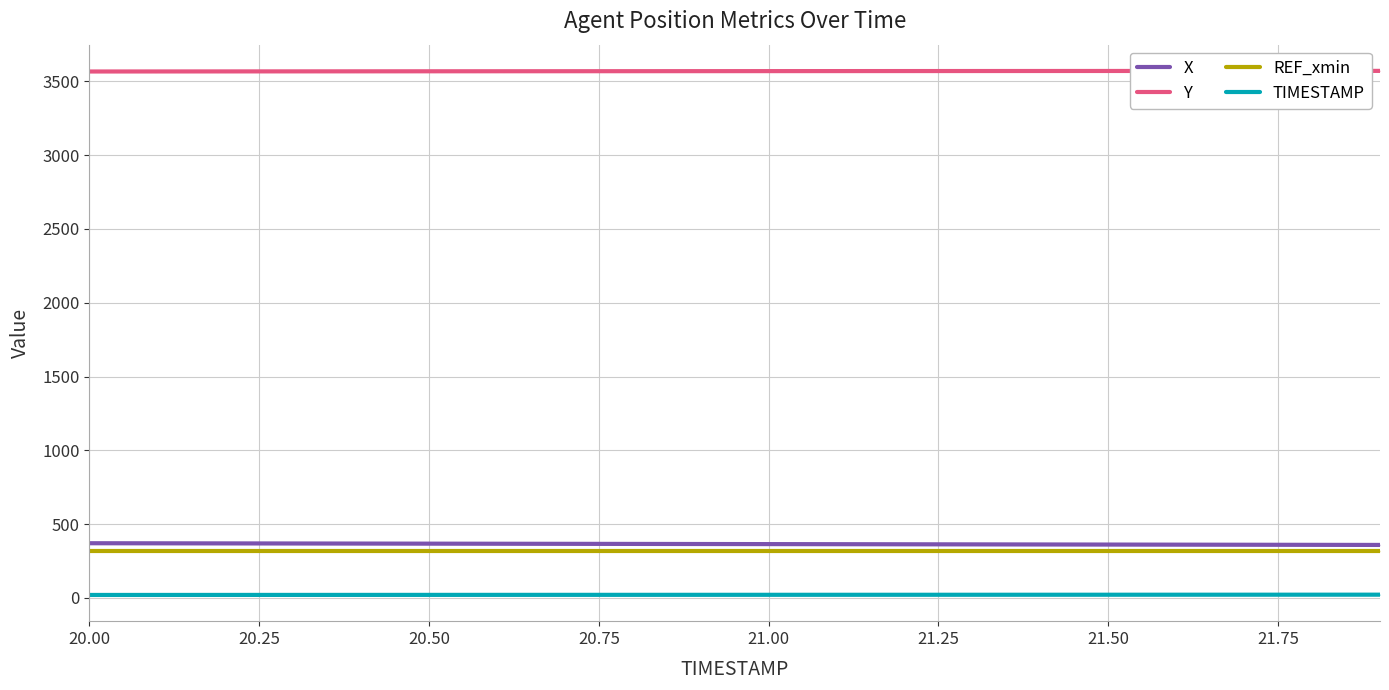

How many lines are shown in the chart?

4